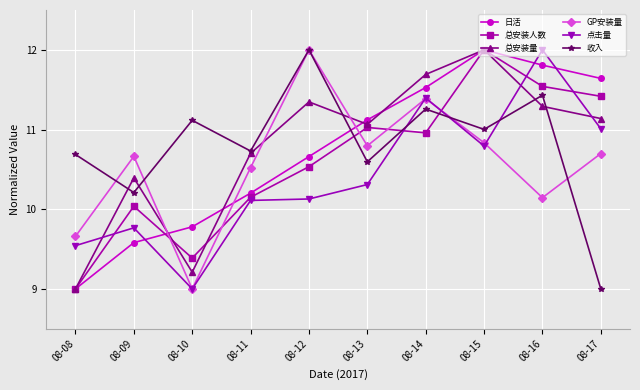

Where is the first local minimum for 总安装人数?

08-10